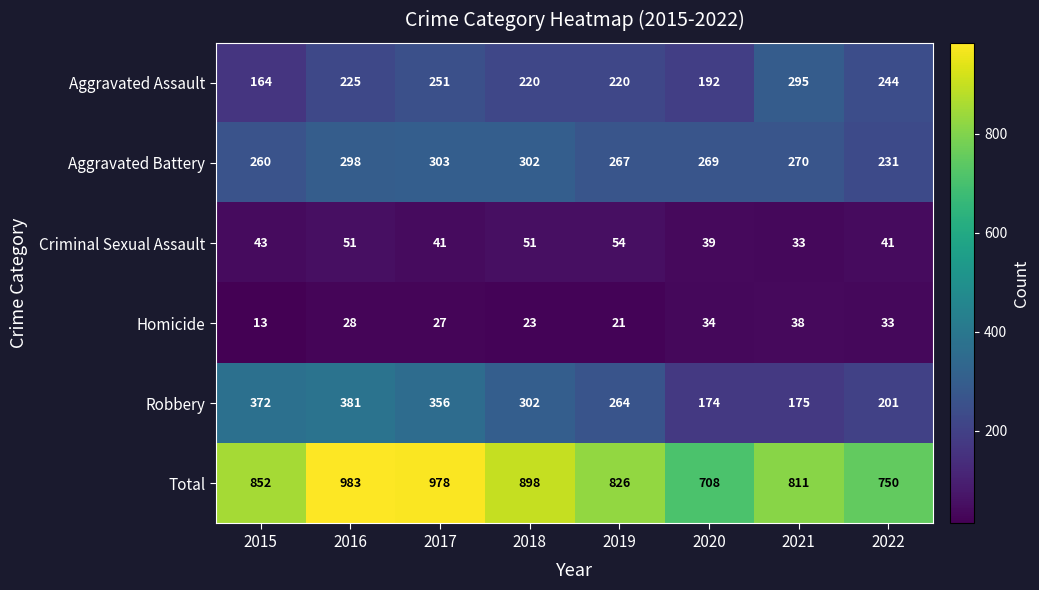

What is the difference between the maximum and minimum values in the Homicide series?

25